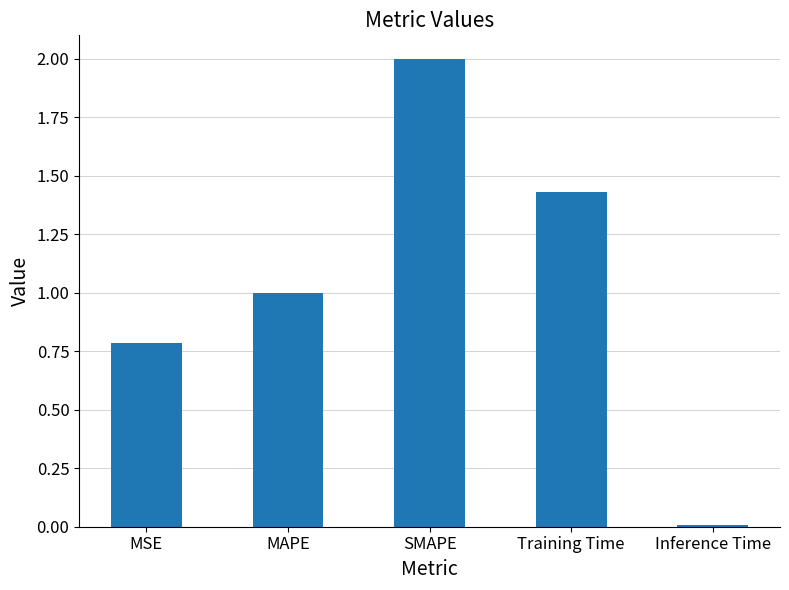

Is it true that the value at MSE is 0.5?

False